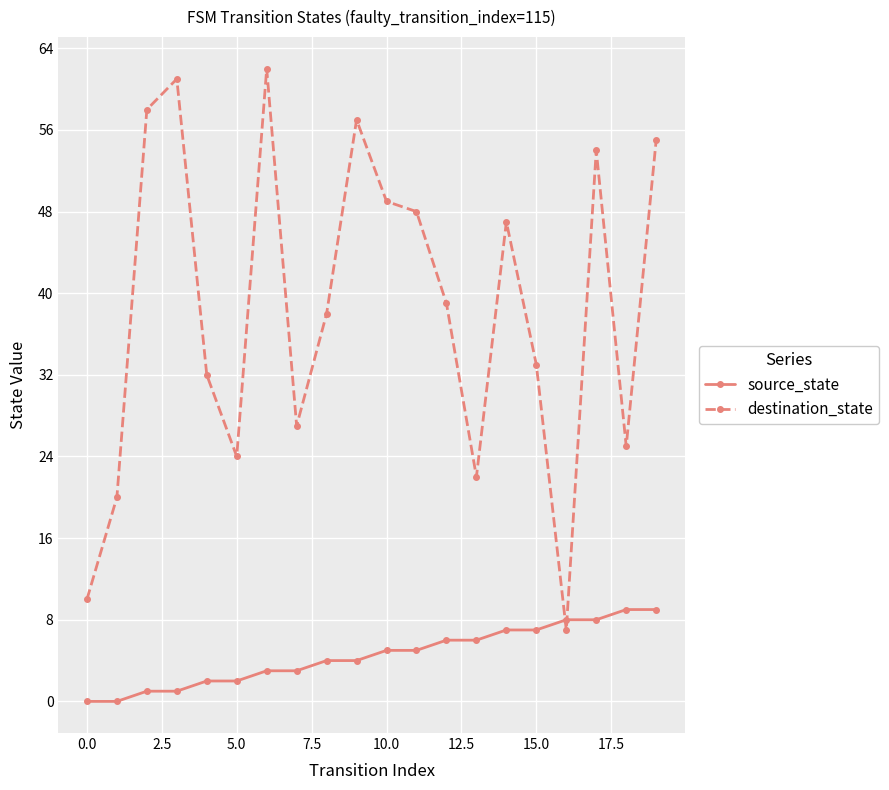

At how many categories does at least one series exceed 43?

9